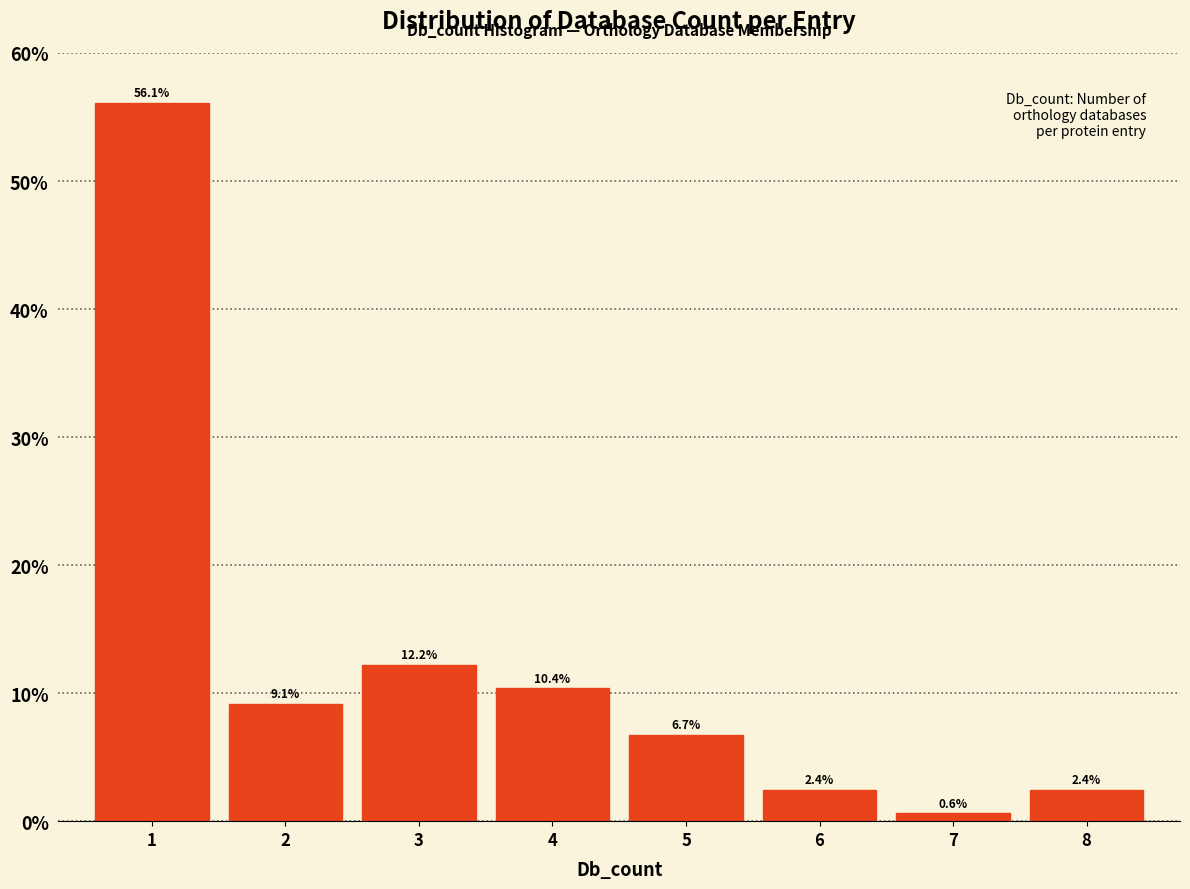

Reading left to right, list all the values displayed in this chart.

1=56.1	2=9.1	3=12.2	4=10.4	5=6.7	6=2.4	7=0.6	8=2.4